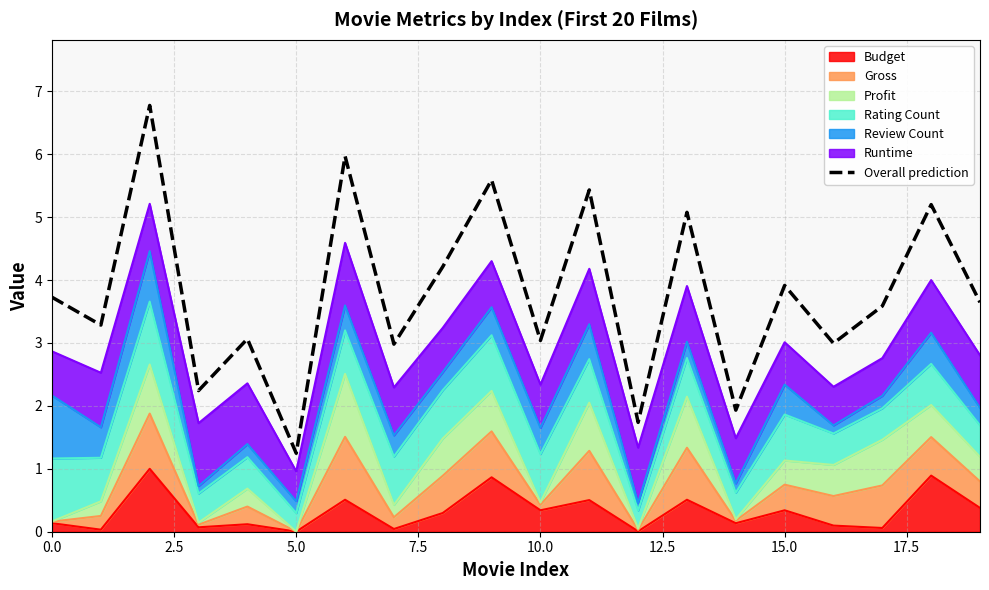

What is the value of the 17th point from the left?

3.0